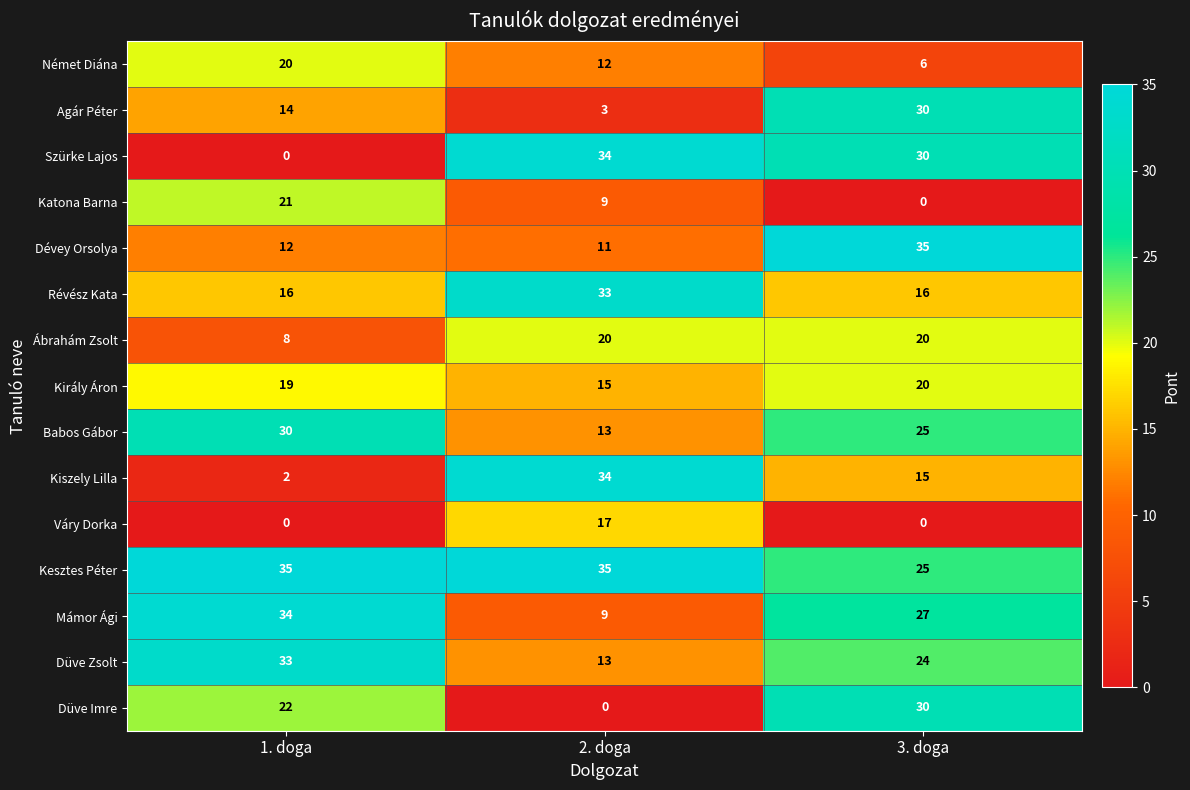

Read the Király Áron value at 2. doga.

15